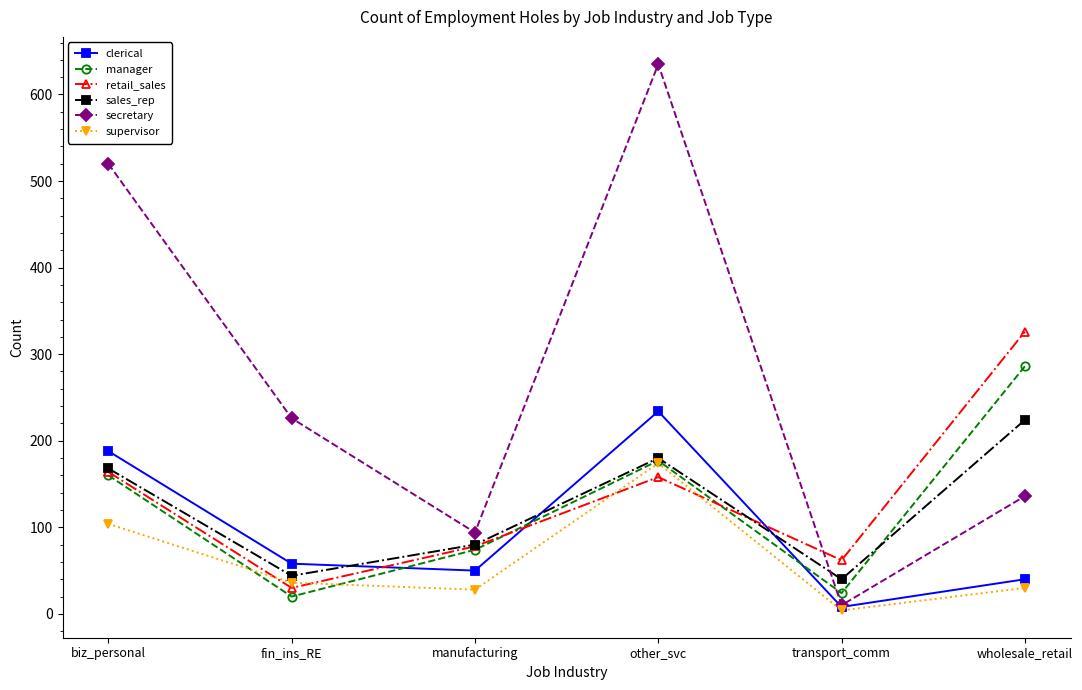

At which category is the sum across all series the highest?

other_svc